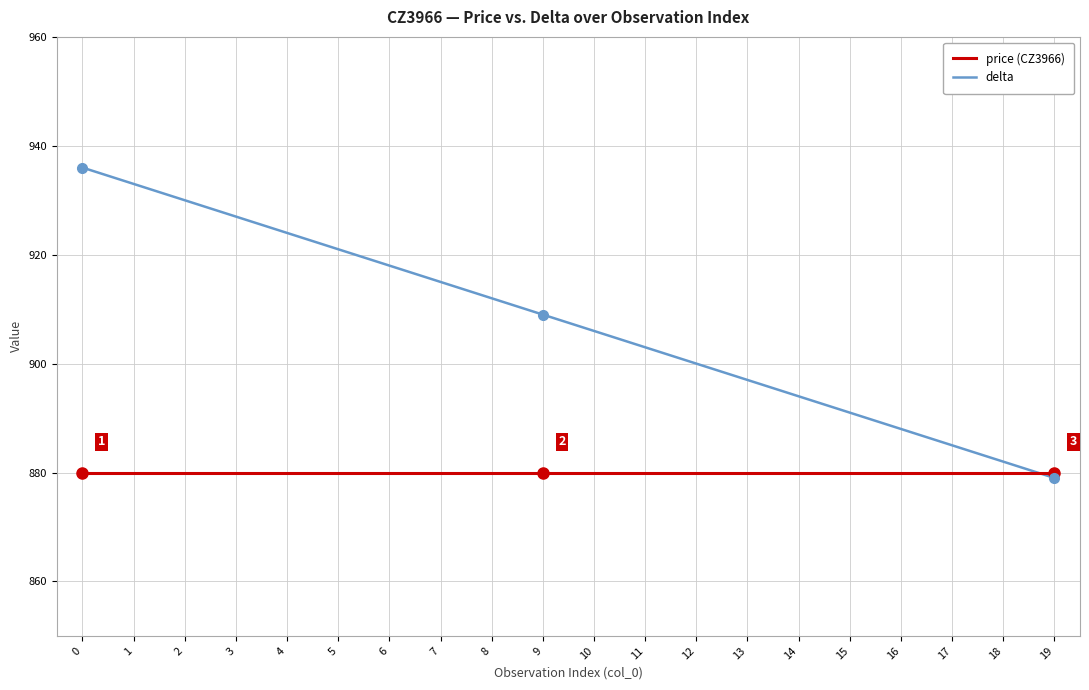

The value of delta at 14 is 894. True or false?

True